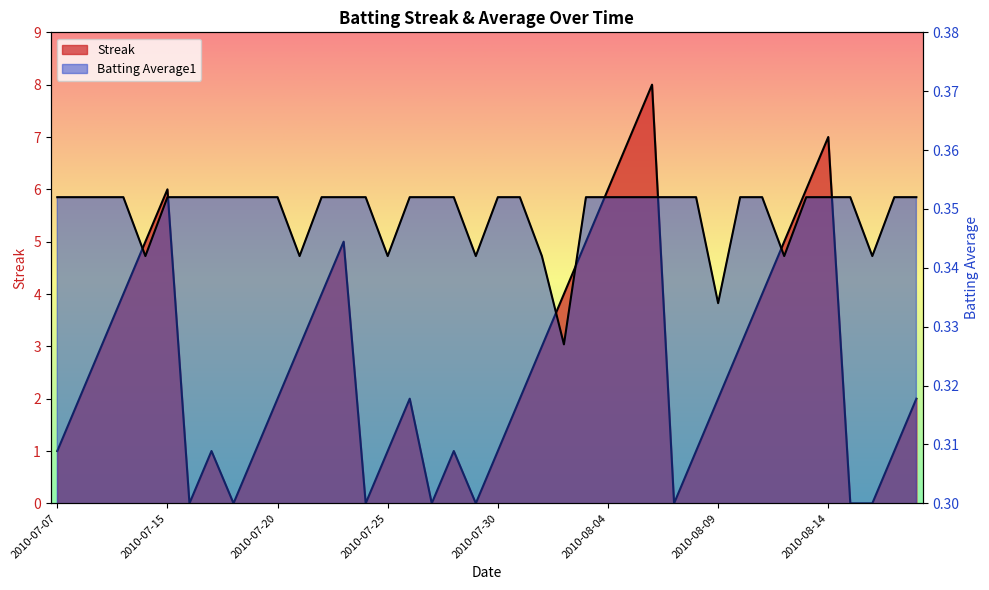

Reading right to left, list all the values displayed in this chart.

Streak: 2.0	1.0	0.0	0.0	7.0	6.0	5.0	4.0	3.0	2.0	1.0	0.0	8.0	7.0	6.0	5.0	4.0	3.0	2.0	1.0	0.0	1.0	0.0	2.0	1.0	0.0	5.0	4.0	3.0	2.0	1.0	0.0	1.0	0.0	6.0	5.0	4.0	3.0	2.0	1.0
Batting Average1: 0.4	0.4	0.3	0.4	0.4	0.4	0.3	0.4	0.4	0.3	0.4	0.4	0.4	0.4	0.4	0.4	0.3	0.3	0.4	0.4	0.3	0.4	0.4	0.4	0.3	0.4	0.4	0.4	0.3	0.4	0.4	0.4	0.4	0.4	0.4	0.3	0.4	0.4	0.4	0.4